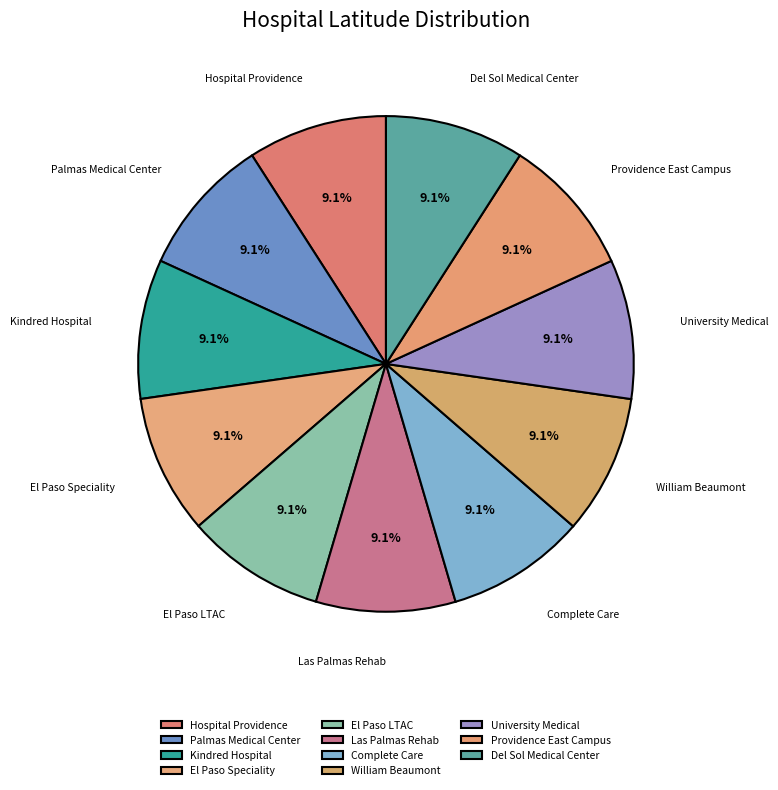

Is there any slice that represents more than half of the pie?

No